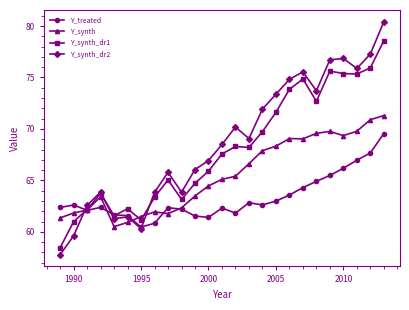

In Y_synth_dr2, how many points are higher than both neighbors (excluding endpoints)?

6